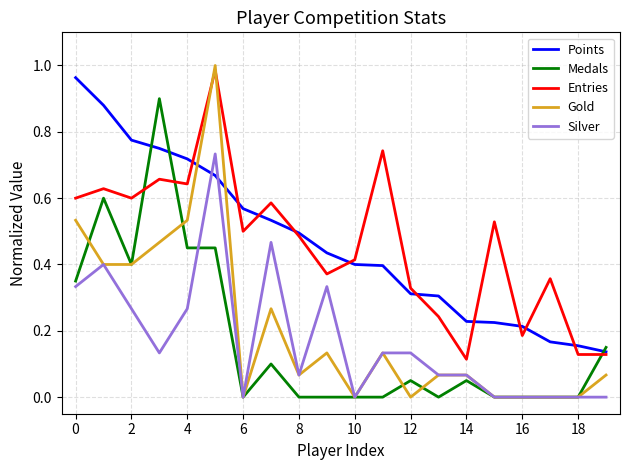

Which series ends up on top after the final intersection of Gold and Points?

Points